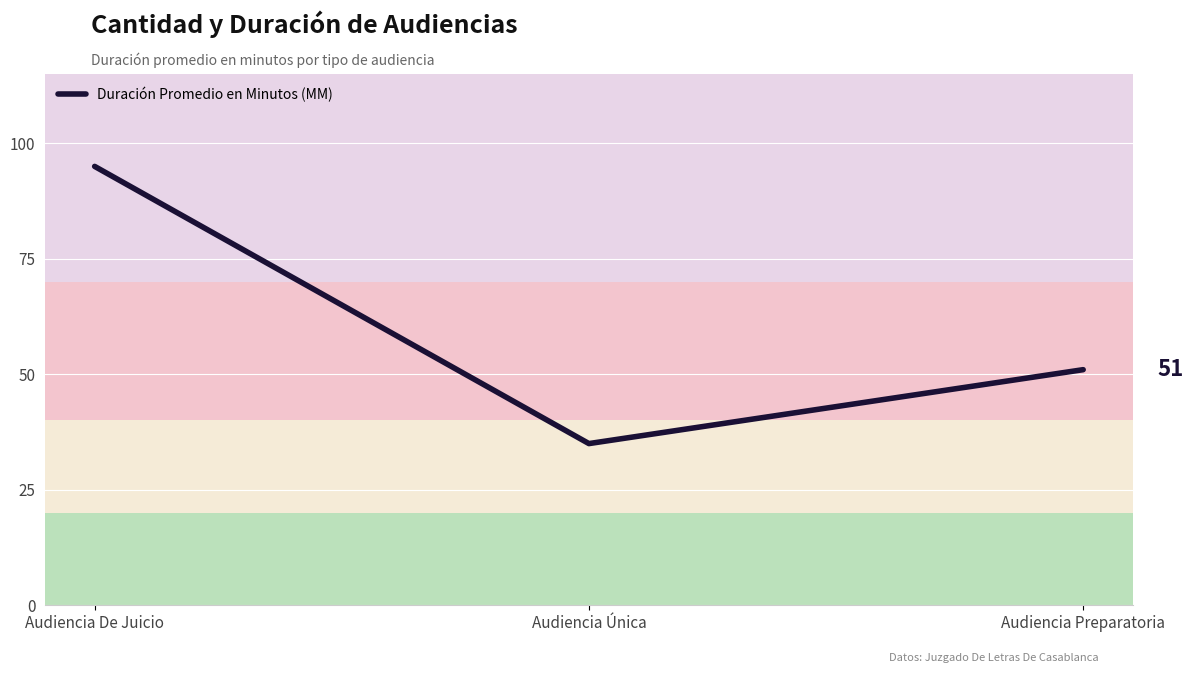

Rank the categories by value from lowest to highest.

Audiencia Única, Audiencia Preparatoria, Audiencia De Juicio